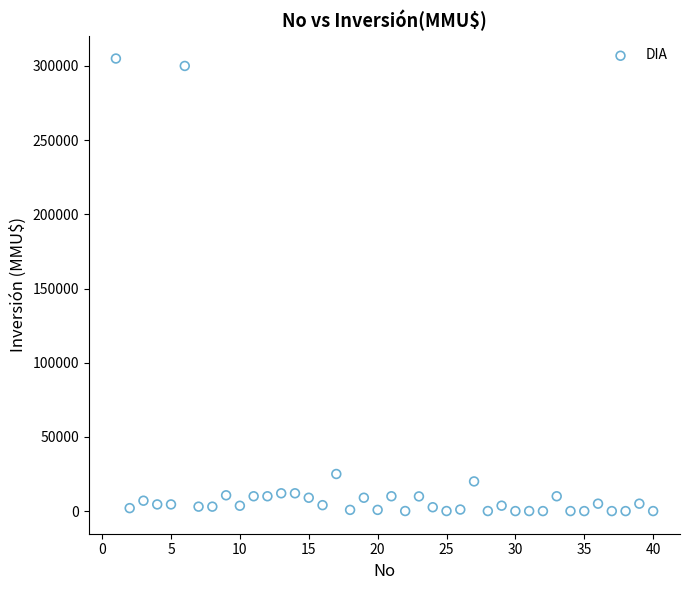

What Y value in the scatter plot is closest to 152500?

25000